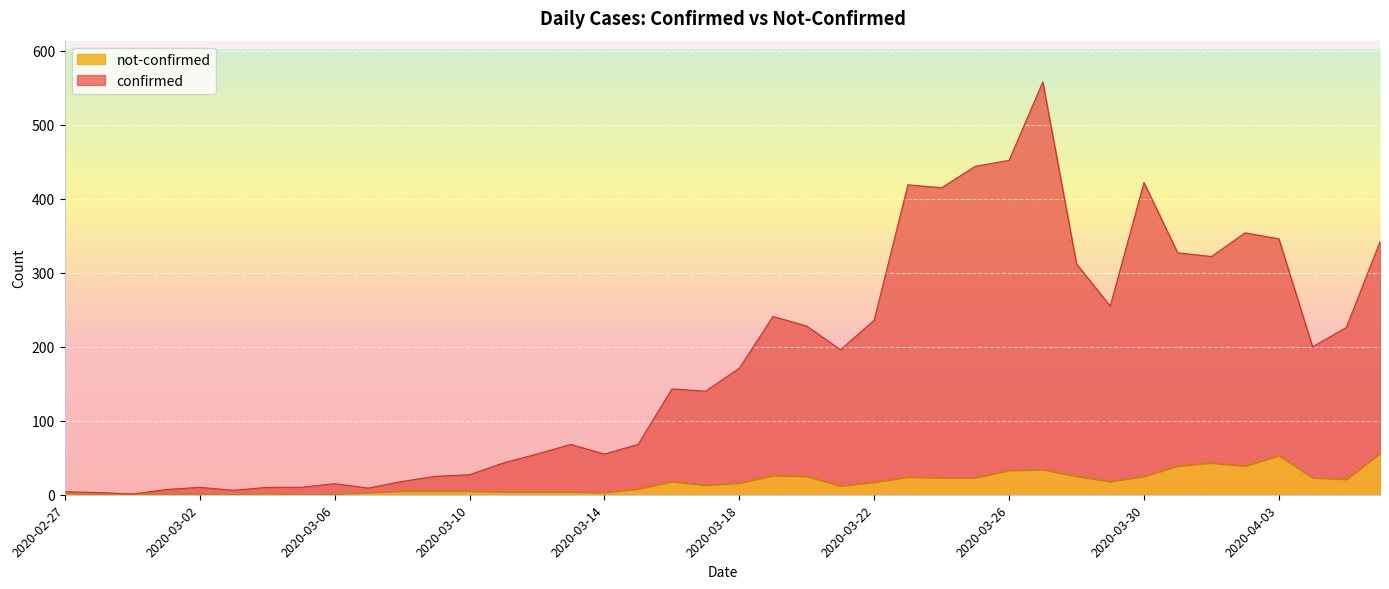

At 2020-03-06, list the series in order from largest to smallest.

confirmed, not-confirmed